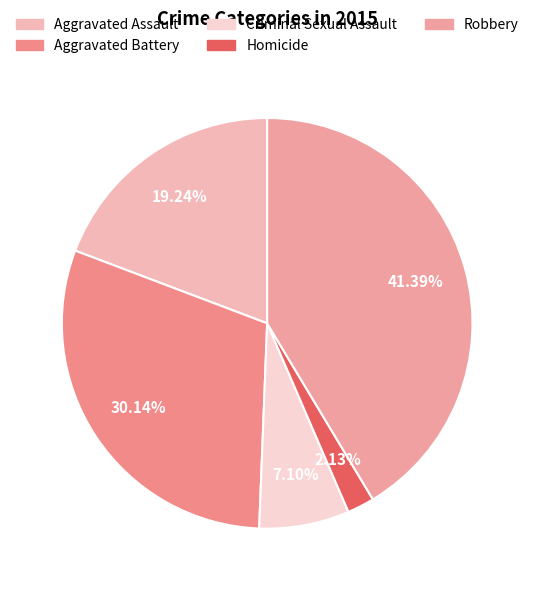

How many segments does this pie chart have?

5